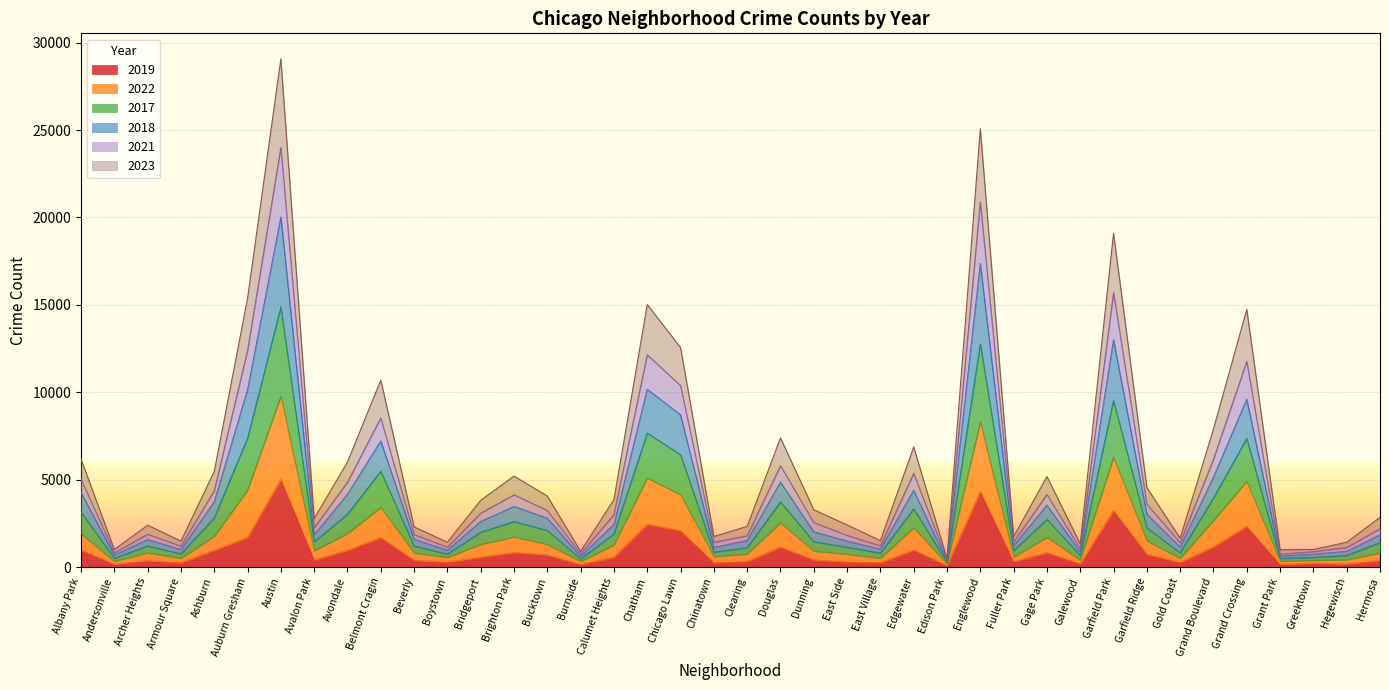

The value of 2019 at Albany Park is 968. True or false?

True